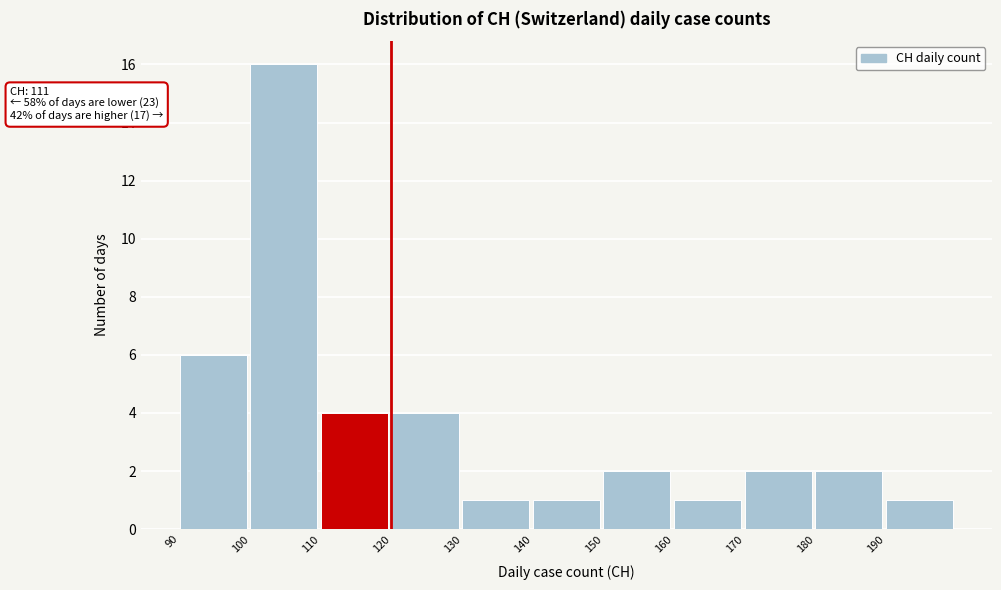

Which range on the x-axis has the tallest bar?

100 to 110